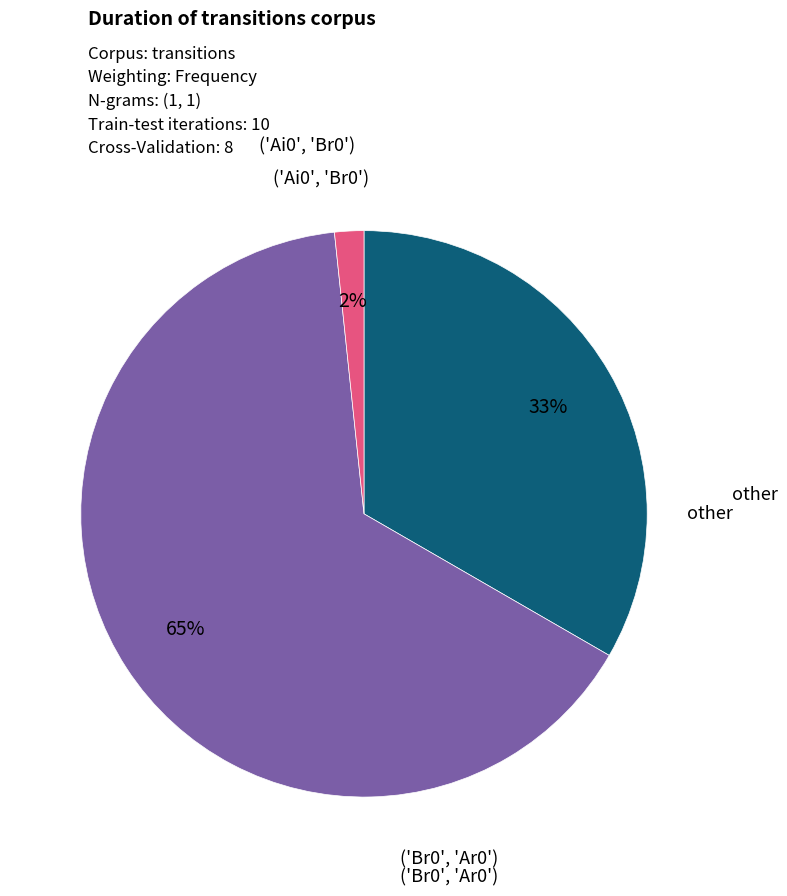

Is there any slice that represents more than half of the pie?

Yes